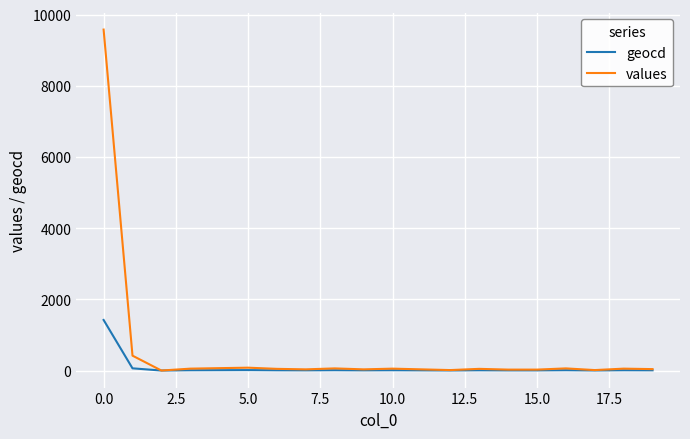

What is the maximum value for values?

9581